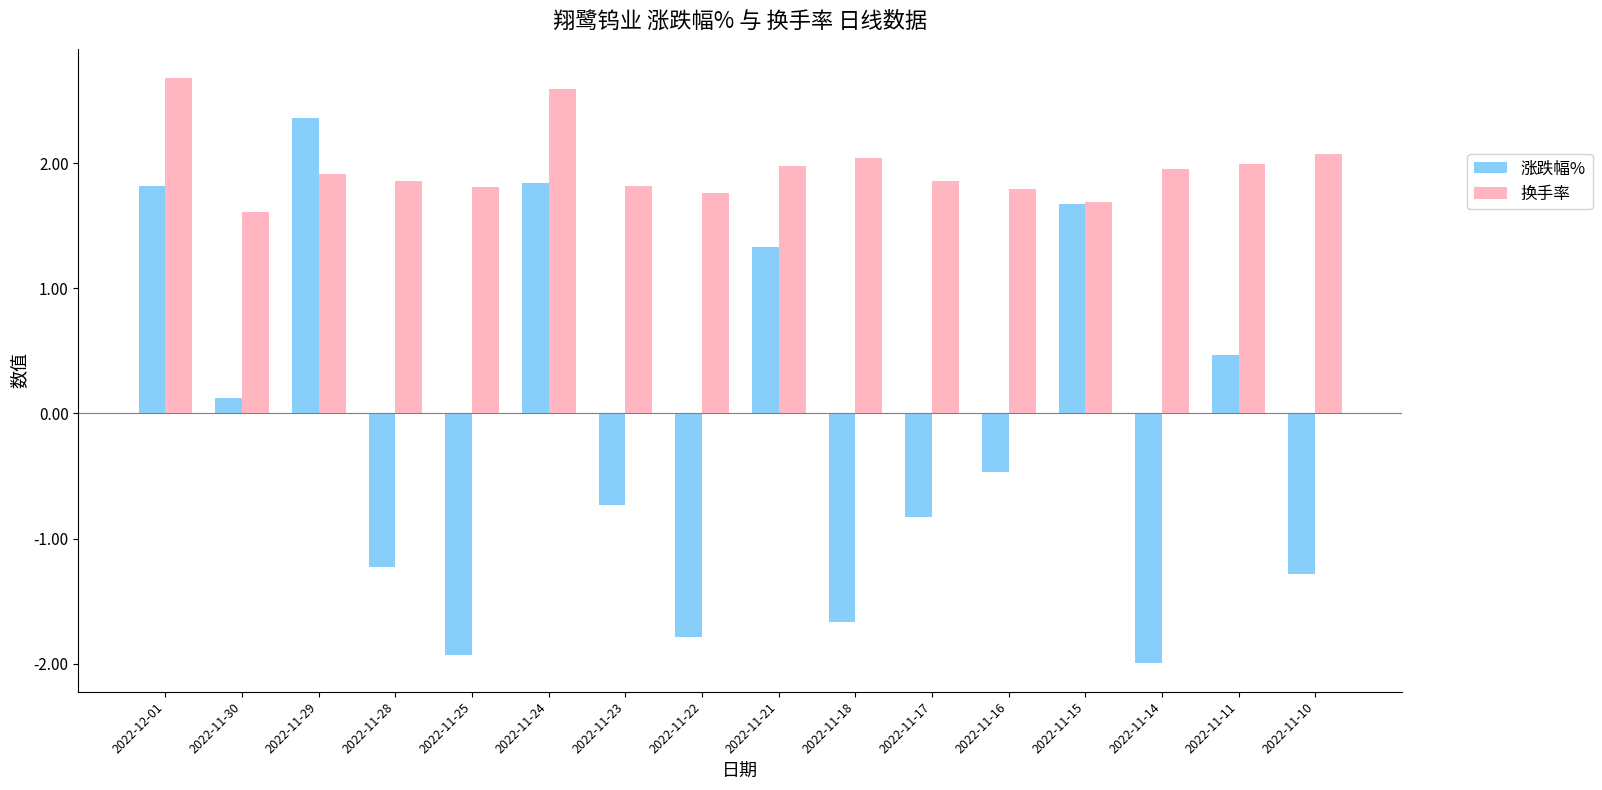

Rank the series by their maximum value, from highest to lowest.

换手率, 涨跌幅%